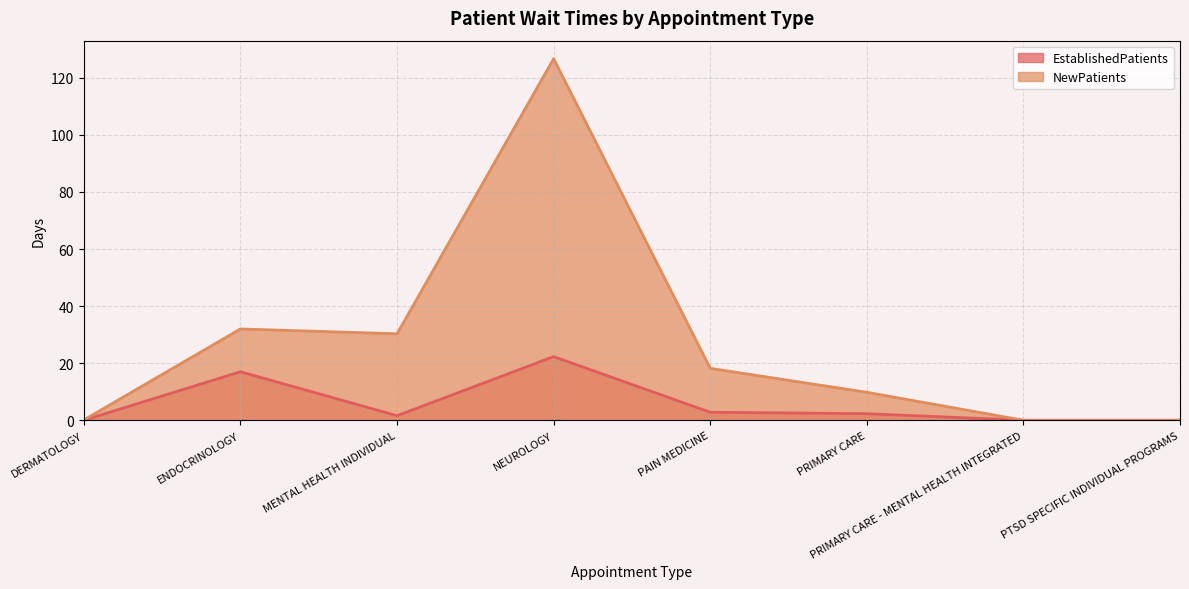

List the series in order of their peak value, highest first.

NewPatients, EstablishedPatients